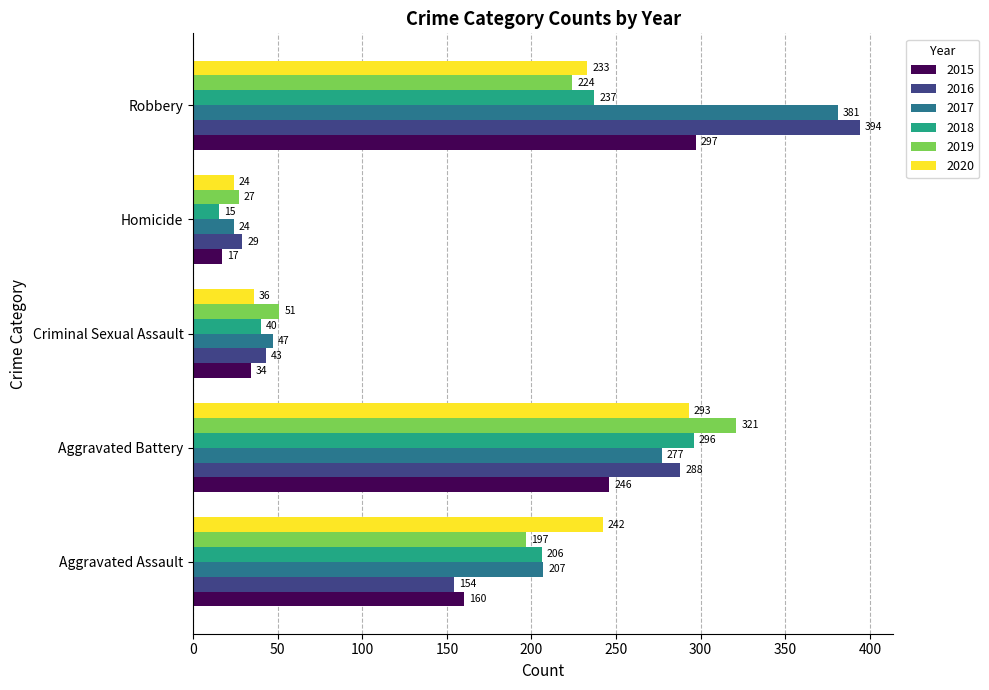

What is the spread (max minus min) of values at Robbery?

170